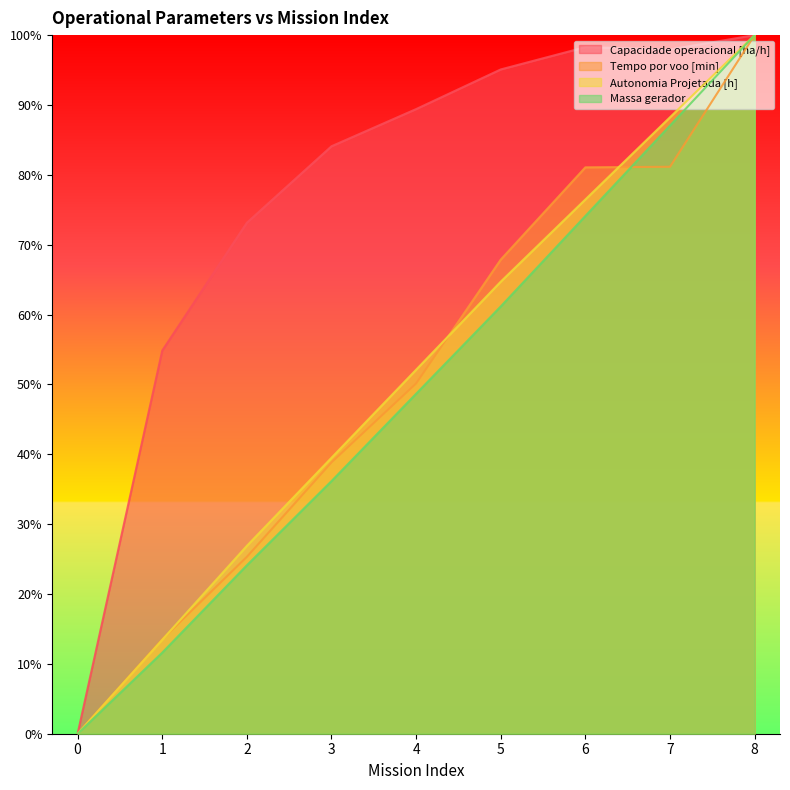

True or false: Autonomia Projetada [h] has more than 1 interior local peaks.

False